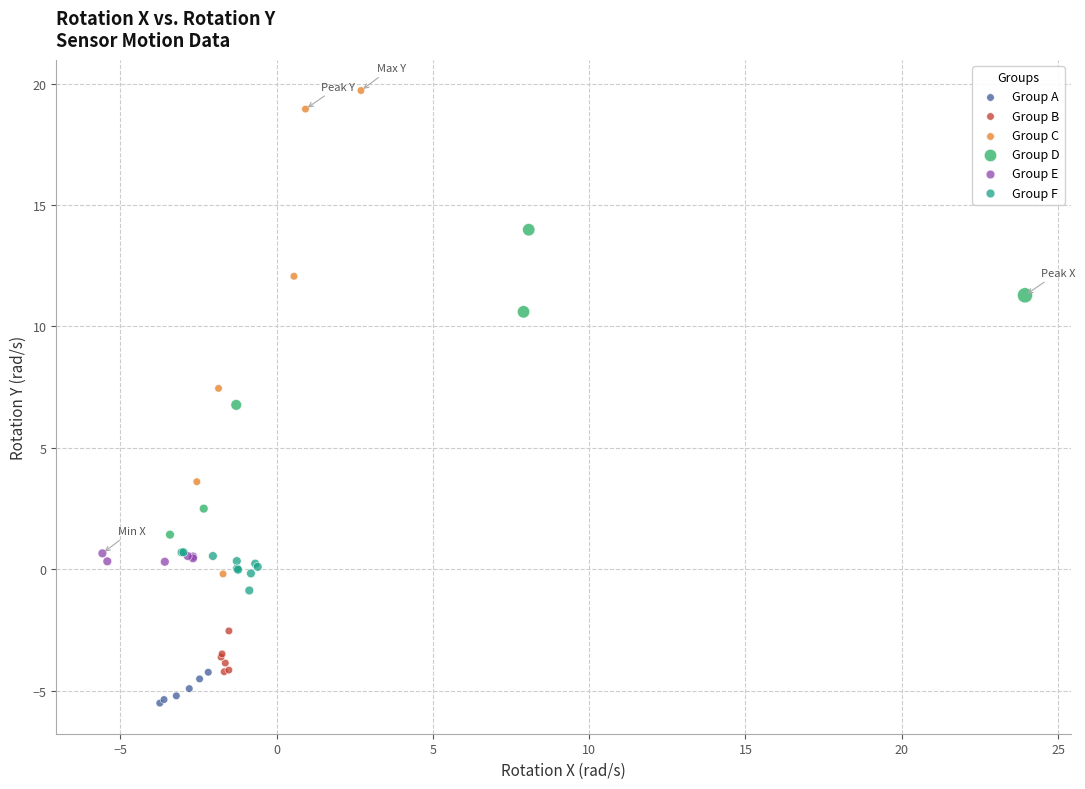

Which series contains the highest Y value?

Group C